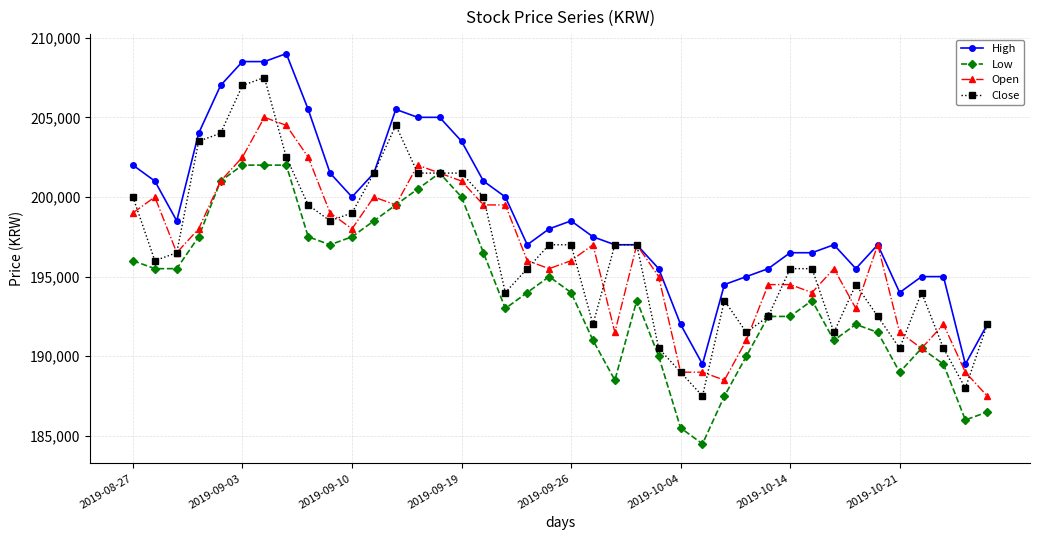

What is the value of the Open point at the 26th from the left?

189000